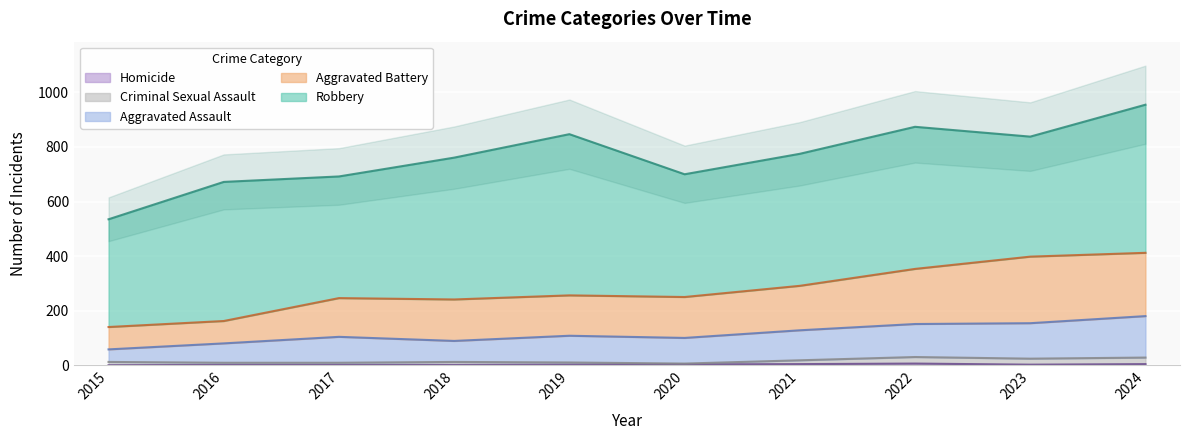

How many interior local valleys does the Aggravated Assault series have?

2